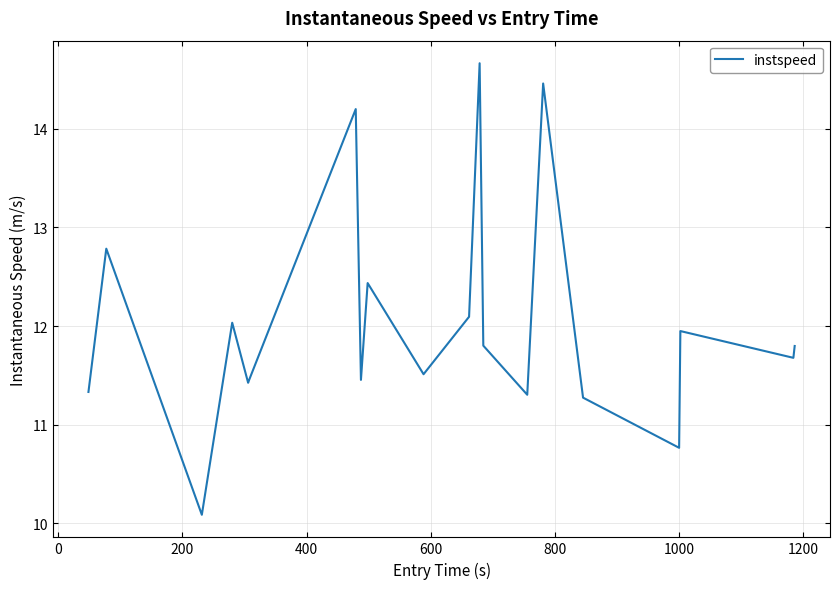

What is the difference between the maximum and minimum values?

4.6